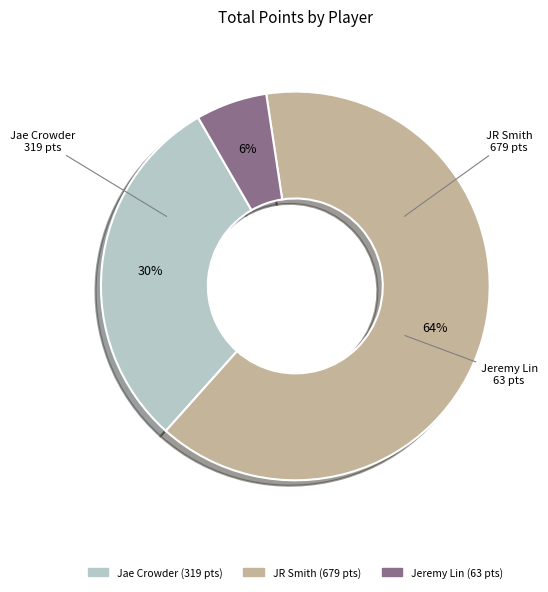

To the nearest percent, what is the difference between the largest and smallest slice percentages?

58%